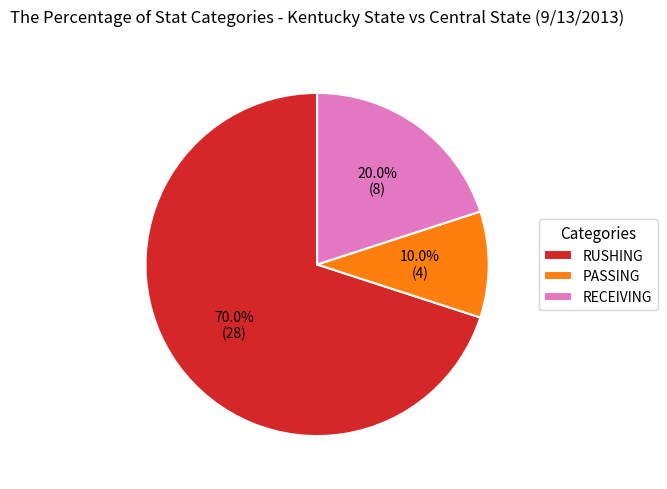

What is the ratio of the value at PASSING to the value at RECEIVING?

0.5